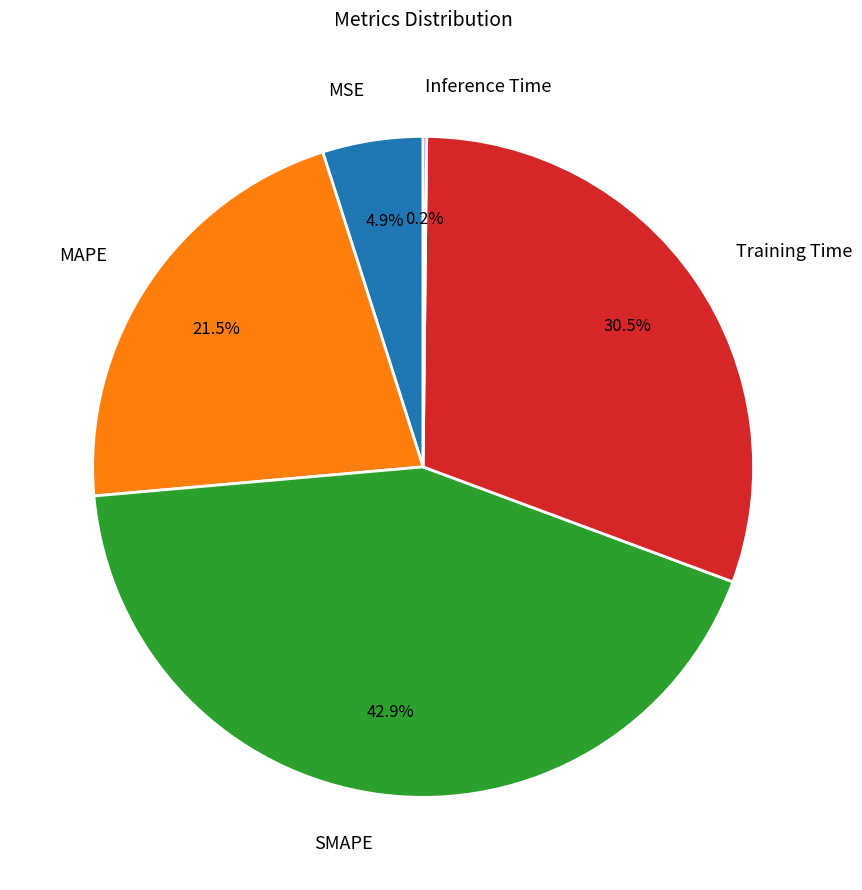

Is there any slice that represents more than half of the pie?

No